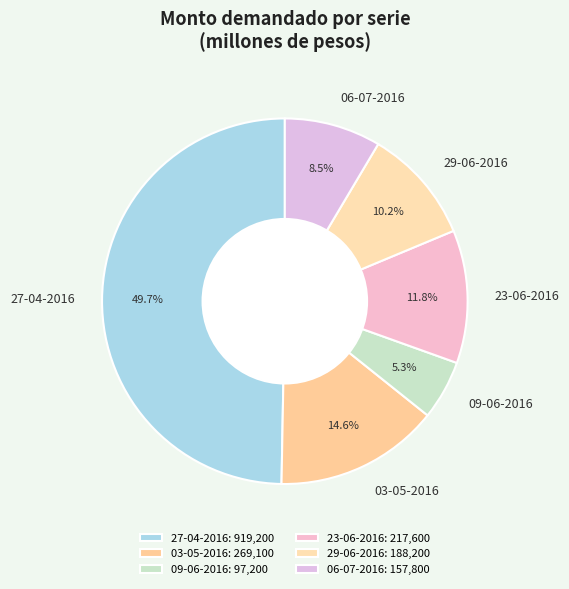

What is the ratio of the value at 09-06-2016 to the value at 03-05-2016?

0.4